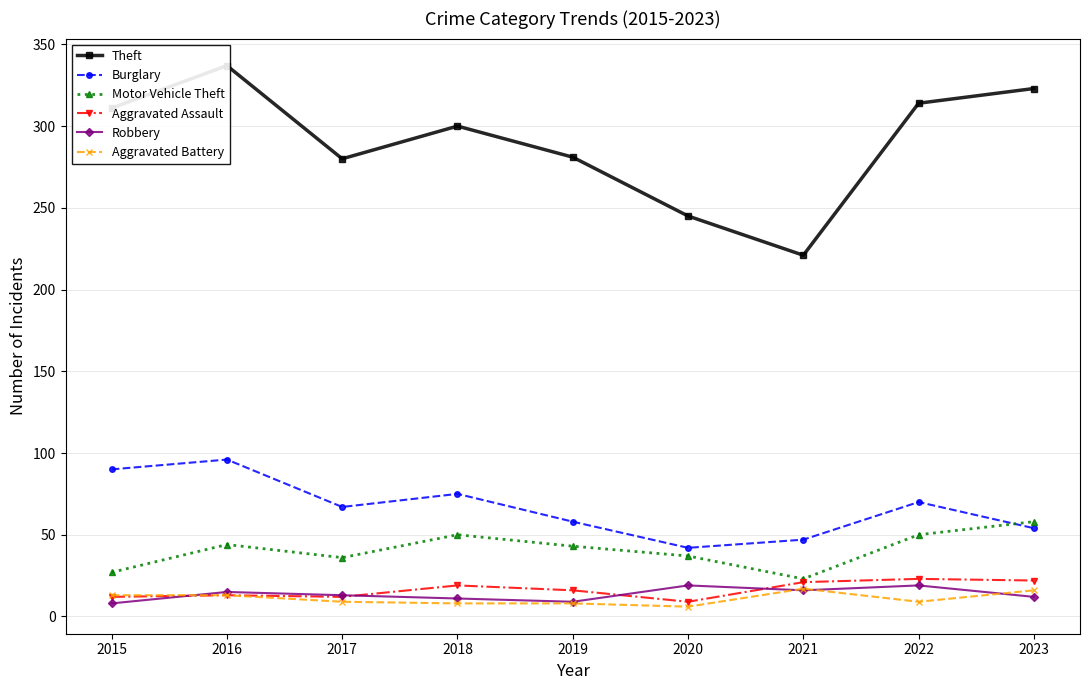

The Aggravated Battery series shows 9 at 2022. True or false?

True